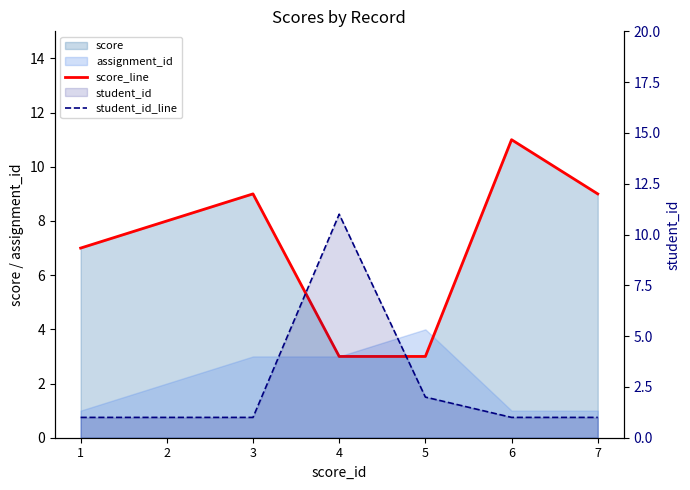

The value of student_id_line at 1 is 1. True or false?

False